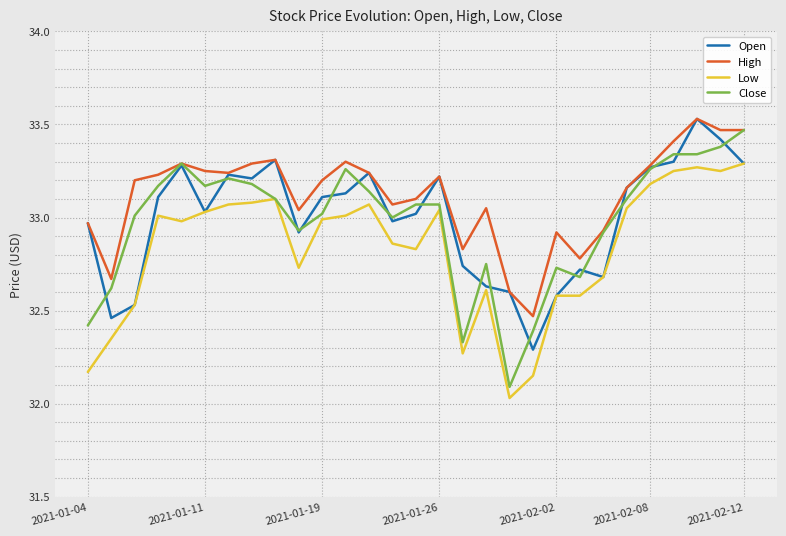

Which series has the widest spread of values?

Close